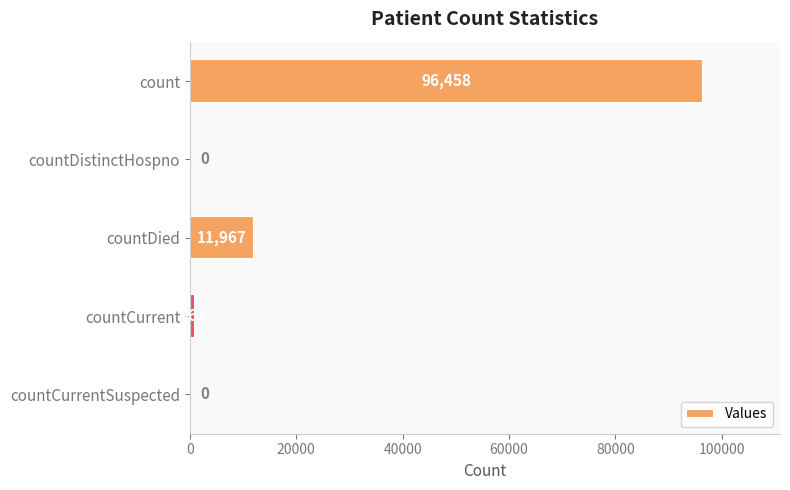

Count the number of data series in this chart.

1